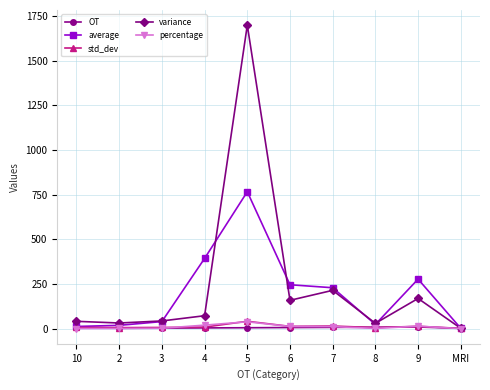

What is the label of the 1st point from the right?

MRI